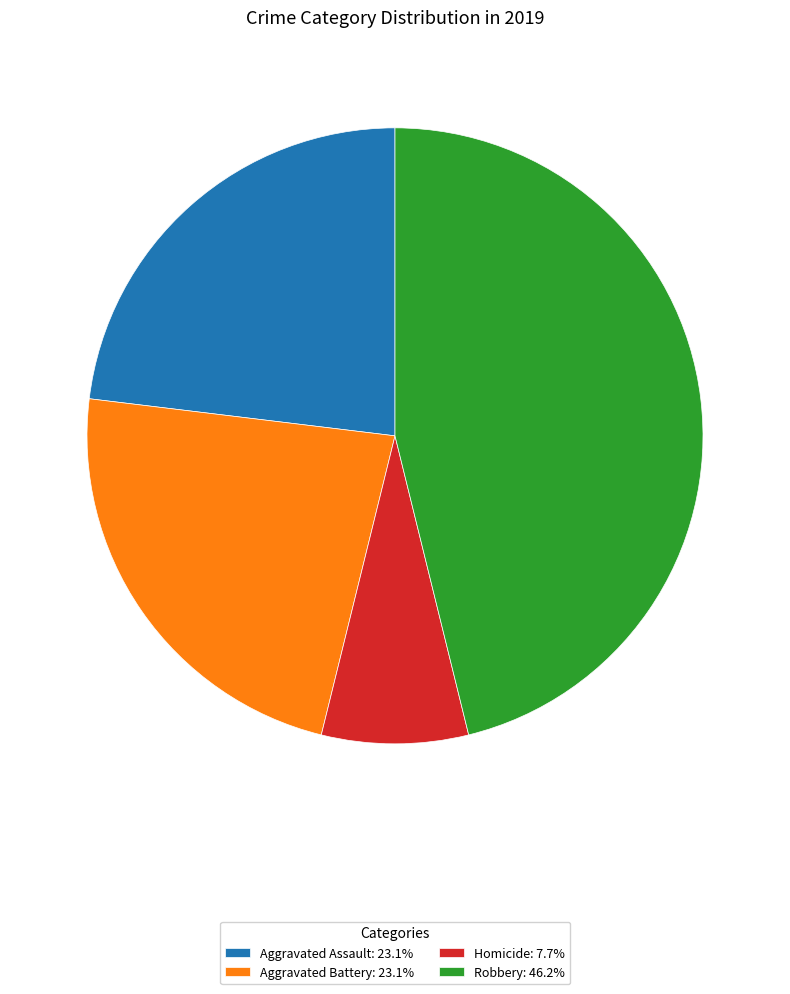

Is it true that Aggravated Battery is 23% of the pie?

True